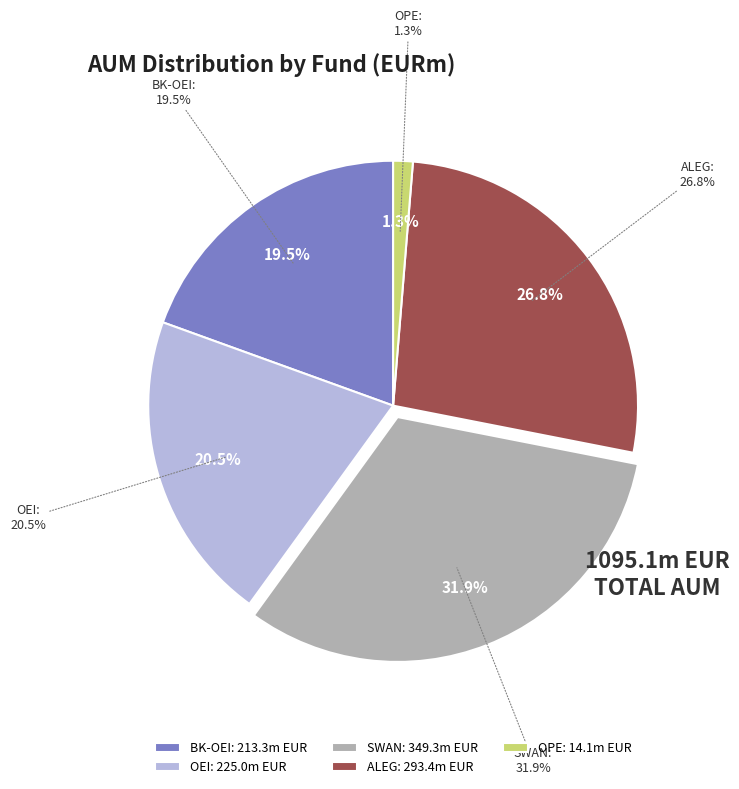

What percentage is the BK-OEI slice, to the nearest percent?

19%